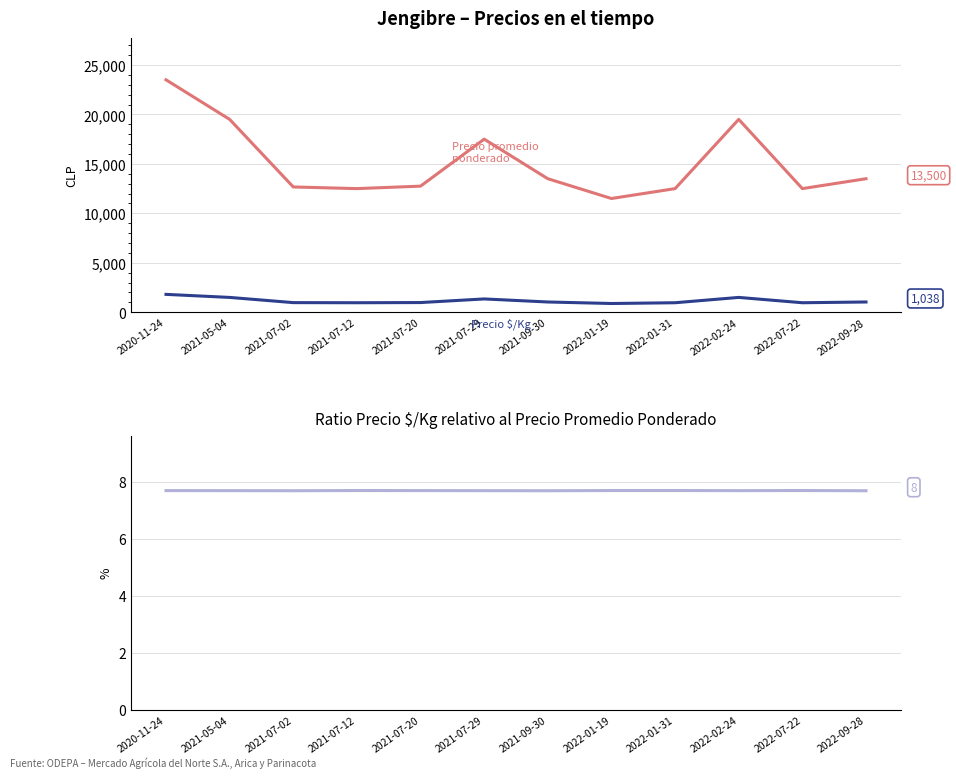

How many interior local valleys does the Ratio Precio $/Kg vs Promedio Ponderado series have?

3